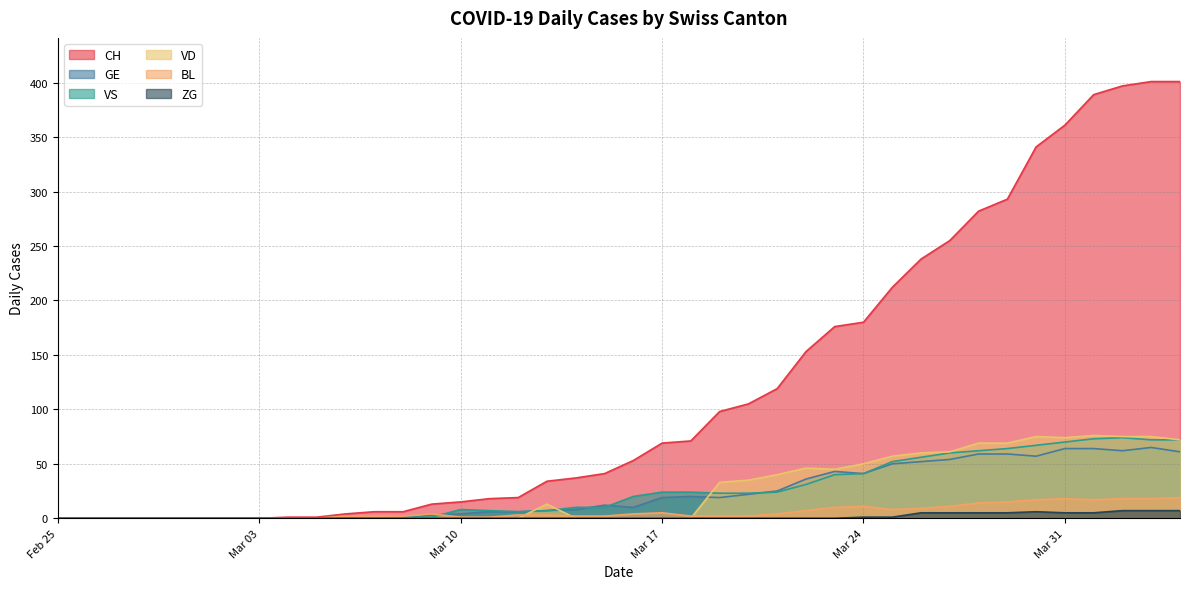

Which series has the largest total across all categories?

CH